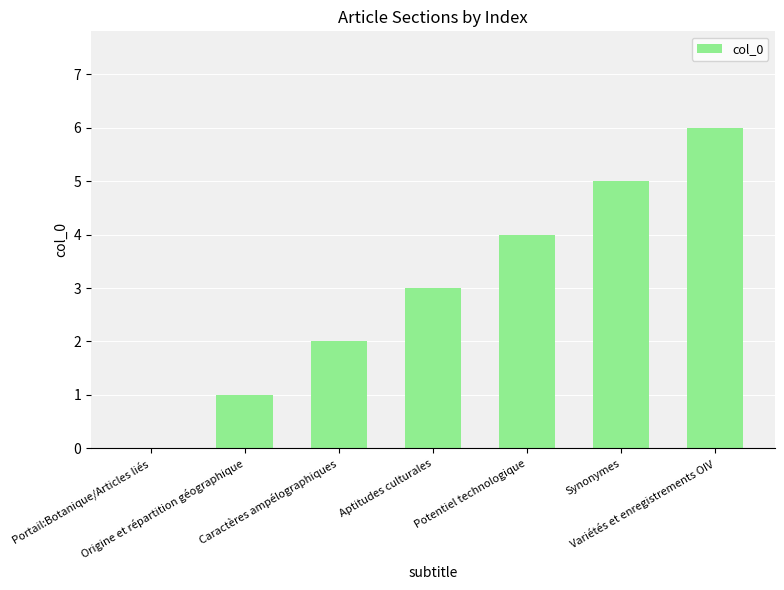

What is the sum of all values?

21